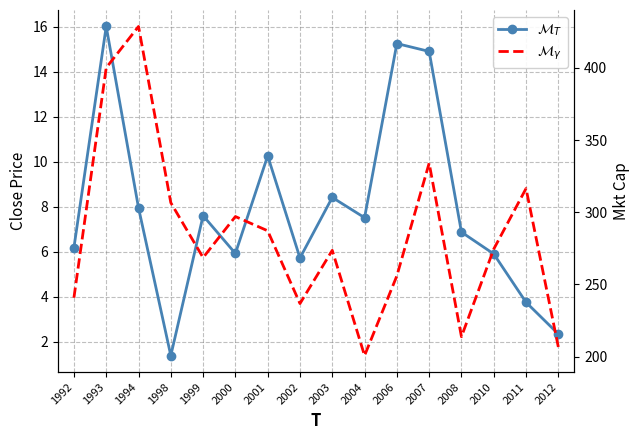

At which category does Close reach its first local peak?

1993